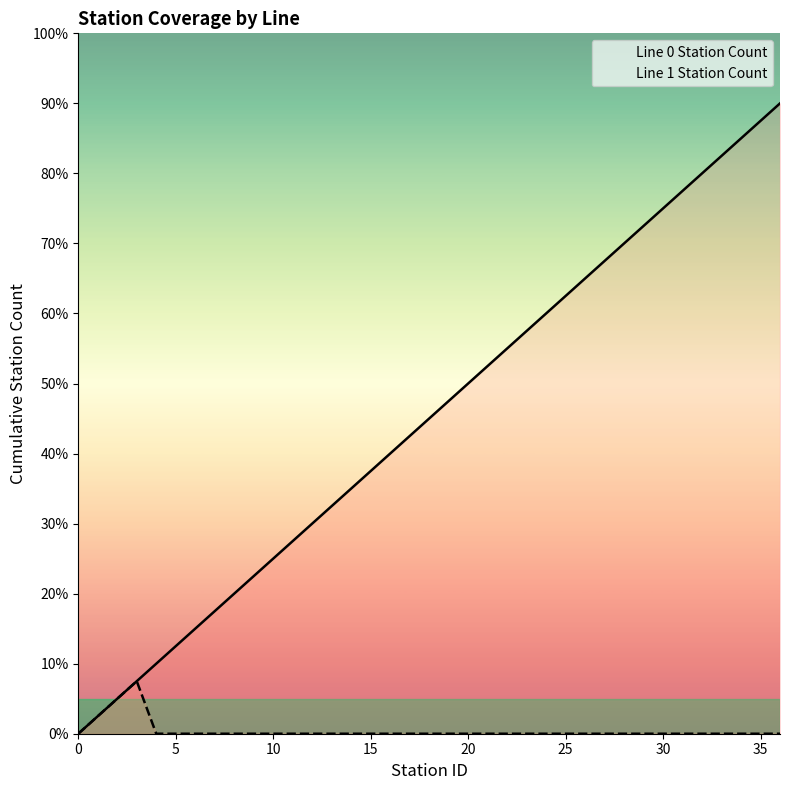

What is the average value?

18